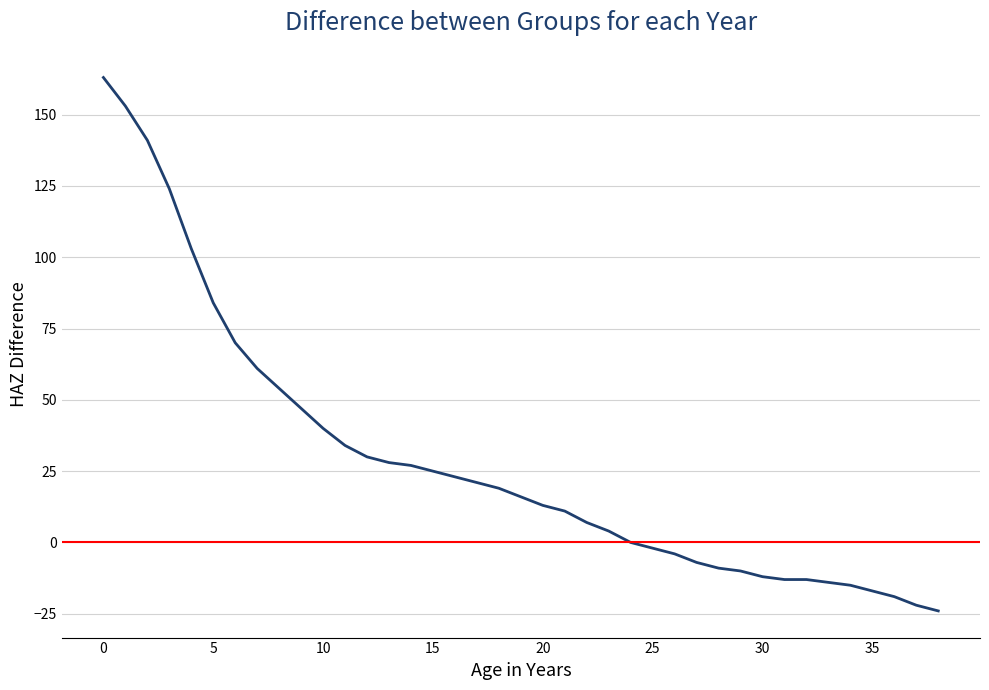

Rank the categories by value from highest to lowest.

0, 1, 2, 3, 4, 5, 6, 7, 8, 9, 10, 11, 12, 13, 14, 15, 16, 17, 18, 19, 20, 21, 22, 23, 24, 25, 26, 27, 28, 29, 30, 31, 32, 33, 34, 35, 36, 37, 38